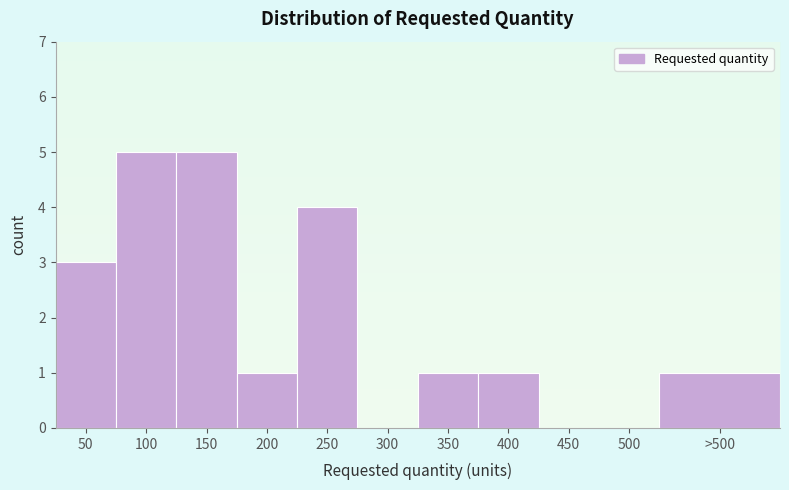

Reading left to right, transcribe all the data shown in this chart.

50=3	100=5	150=5	200=1	250=4	300=0	350=1	400=1	450=0	500=0	>500=1